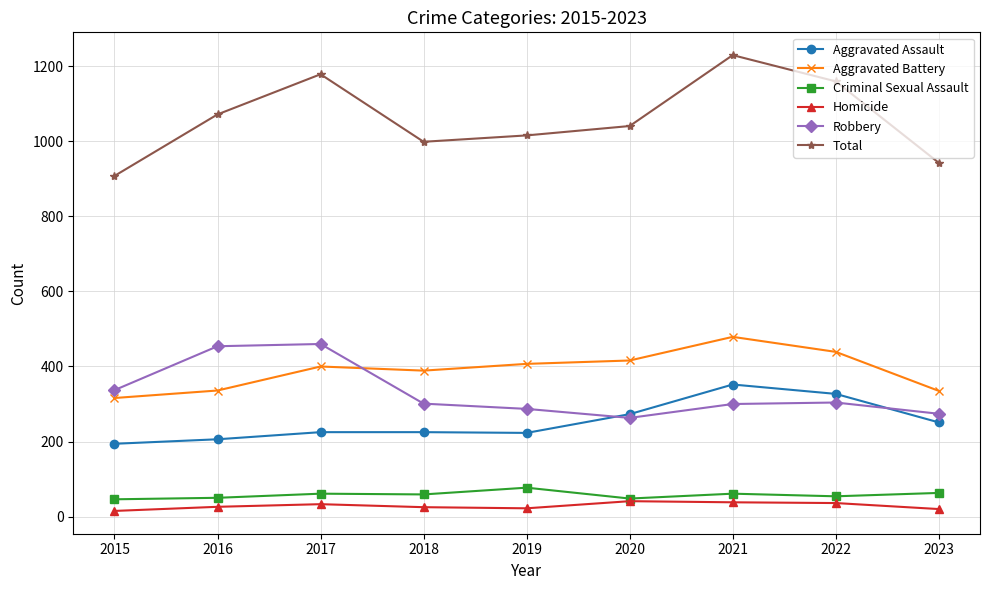

How many lines are shown in the chart?

6